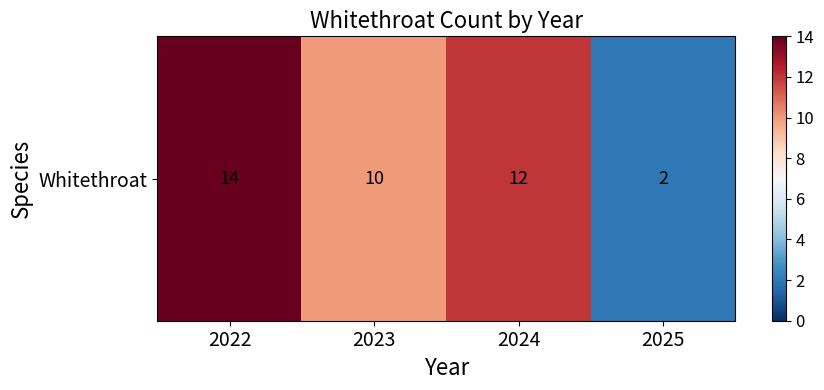

Which has a higher value, 2022 or 2023?

2022